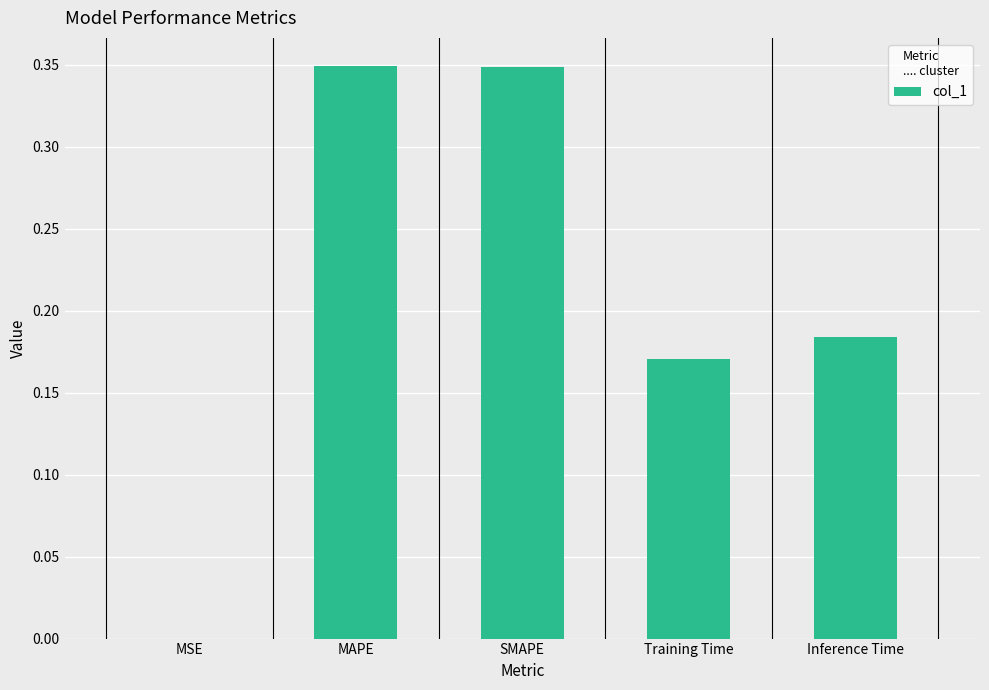

What is the sum of all values?

1.1